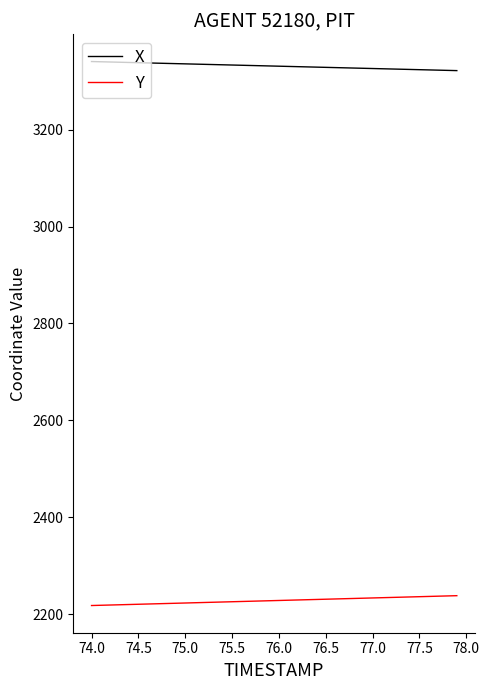

What is the maximum value for Y?

2237.9